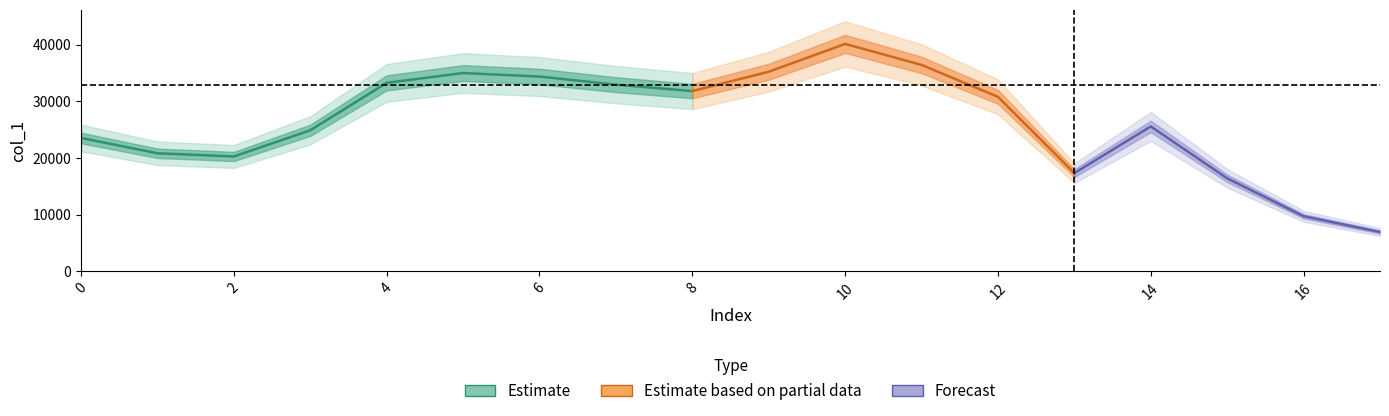

What is the change in value from 13.0 to 17.0?

-10395